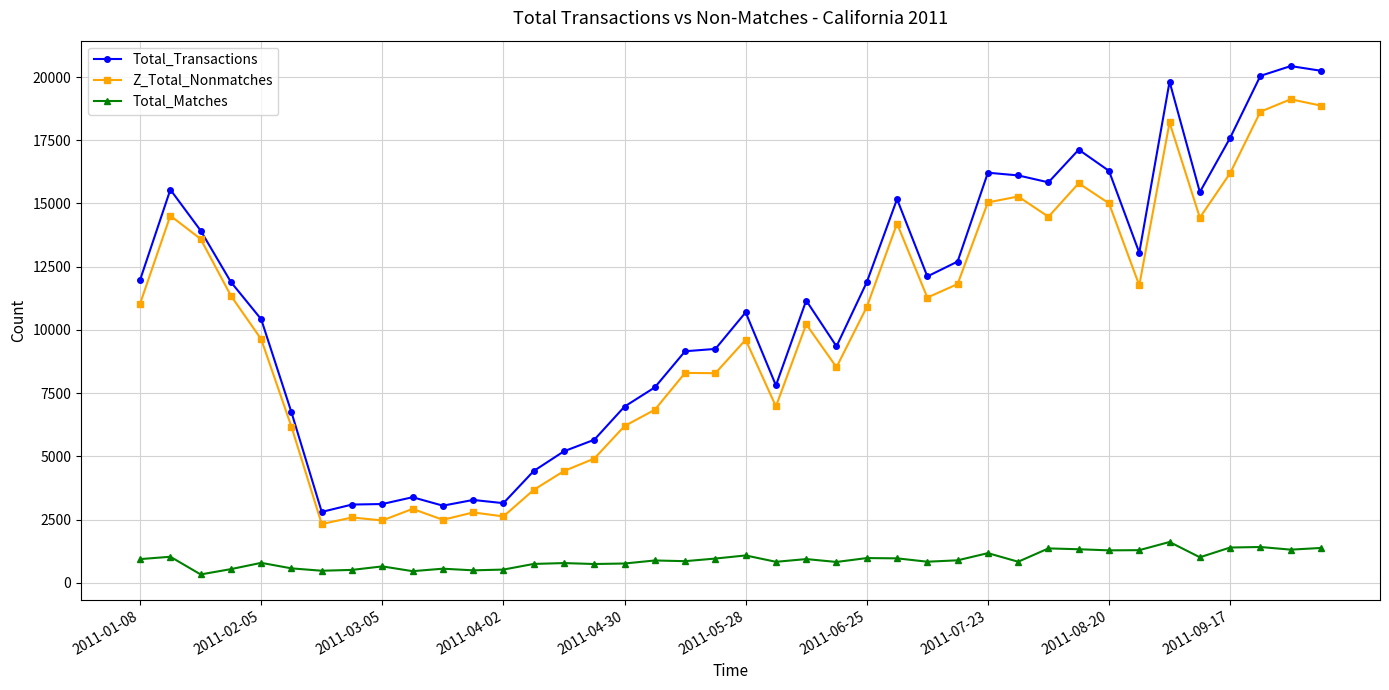

Which series has the largest range (max minus min)?

Total_Transactions